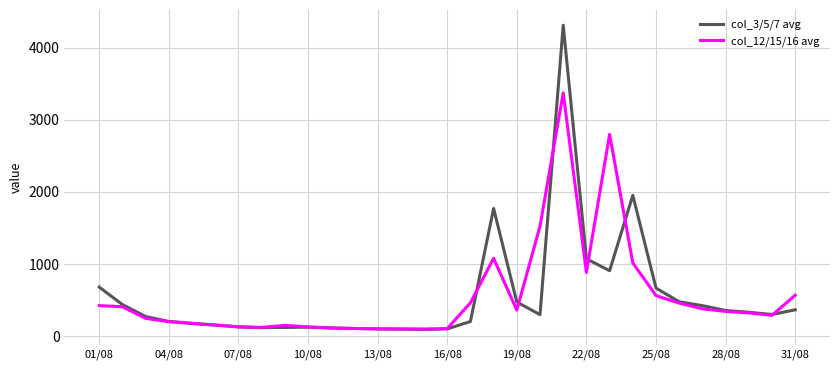

After their last crossing, which series has the higher values: col_12/15/16 avg or col_3/5/7 avg?

col_12/15/16 avg